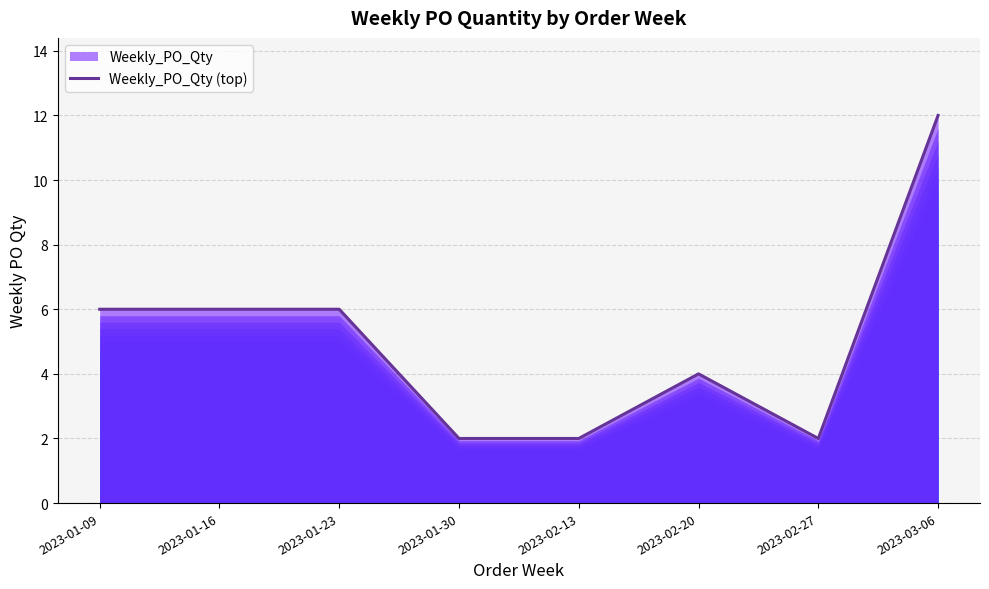

Reading left to right, what are all the values shown in this chart?

6	6	6	2	2	4	2	12